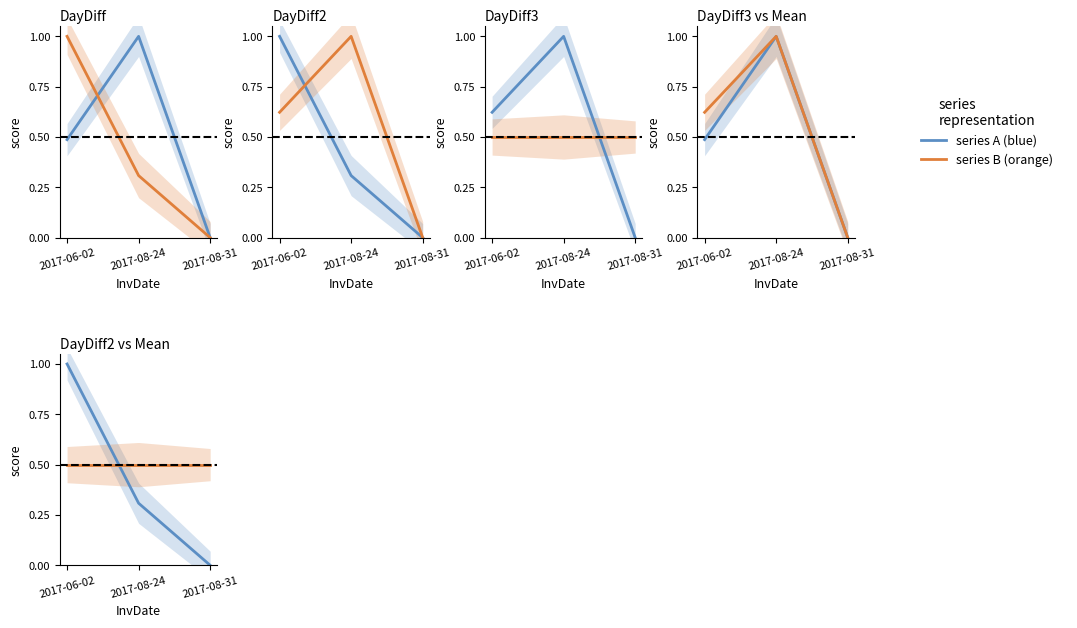

At which label does DayDiffMean reach its peak?

2017-06-02